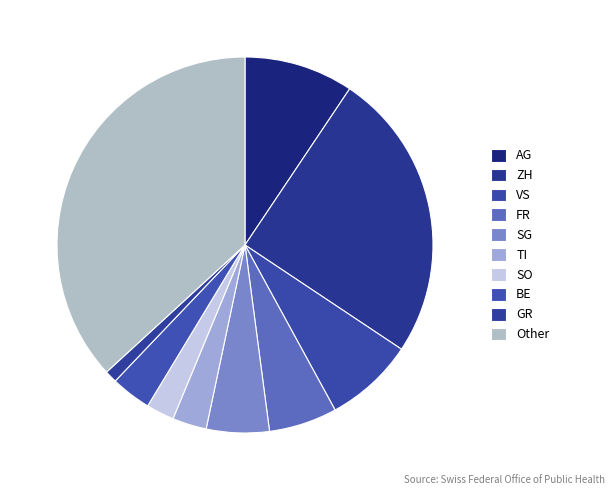

Is it true that VS is 8% of the pie?

True